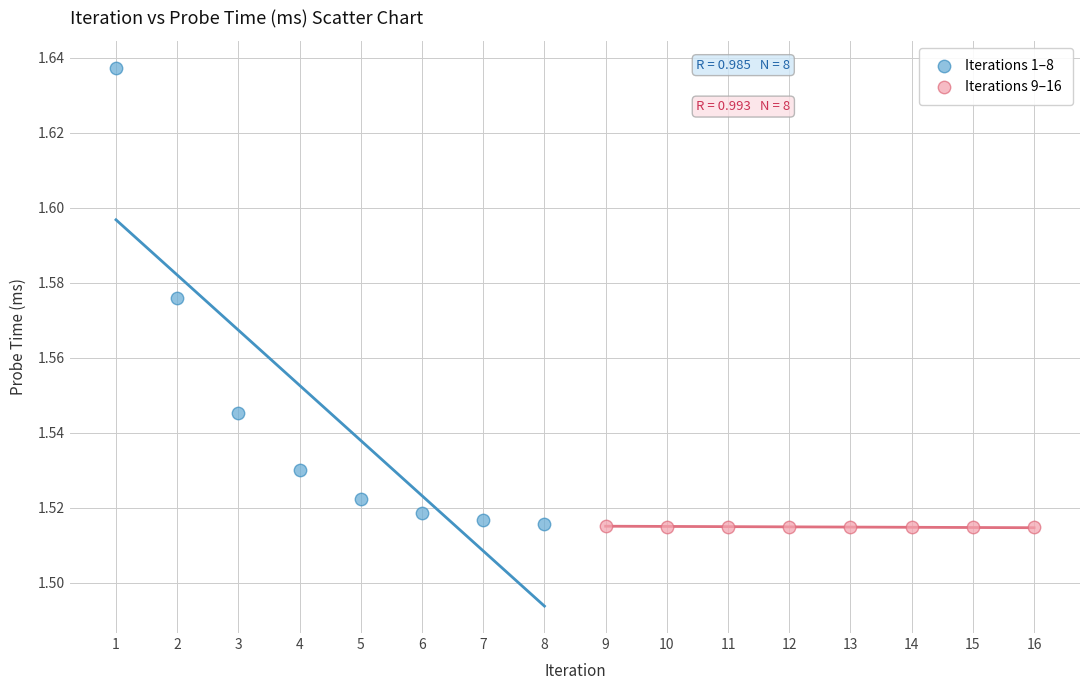

Which series has the largest Y range (max minus min)?

Iterations 1–8